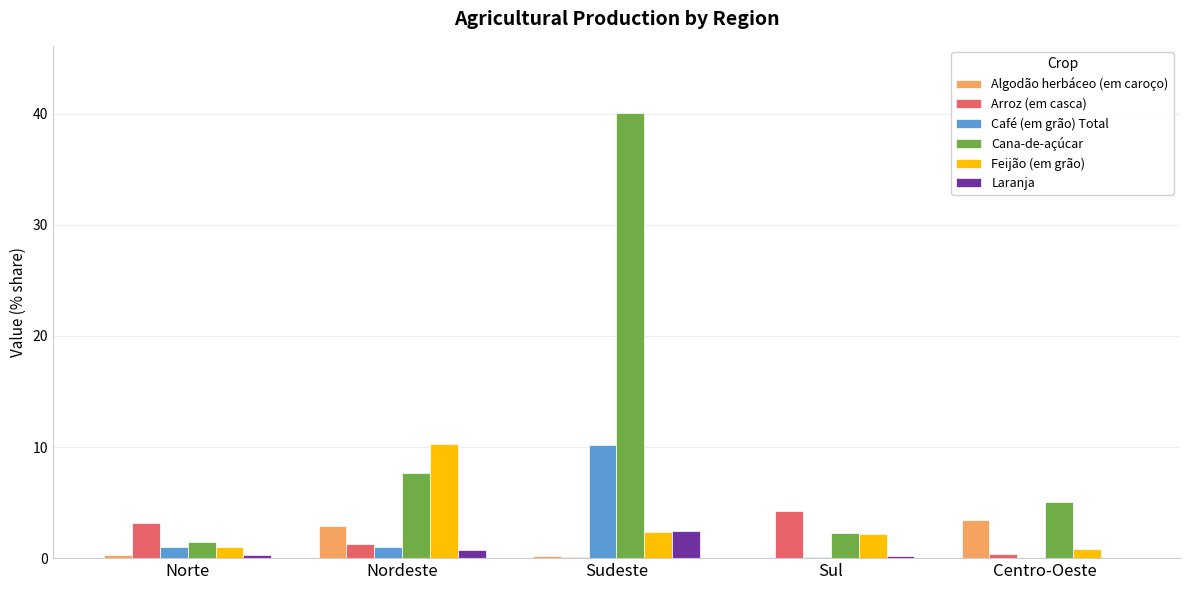

The value of Cana-de-açúcar at Nordeste is 7.6. True or false?

True